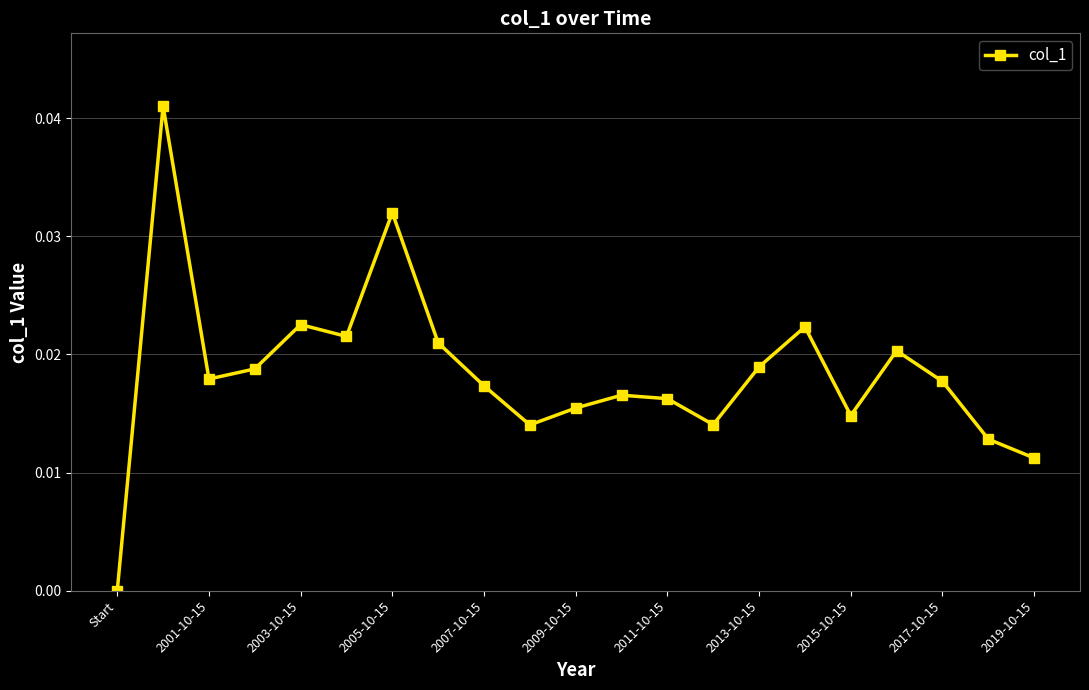

How many interior local valleys (lower than both neighbors) does the data have?

5